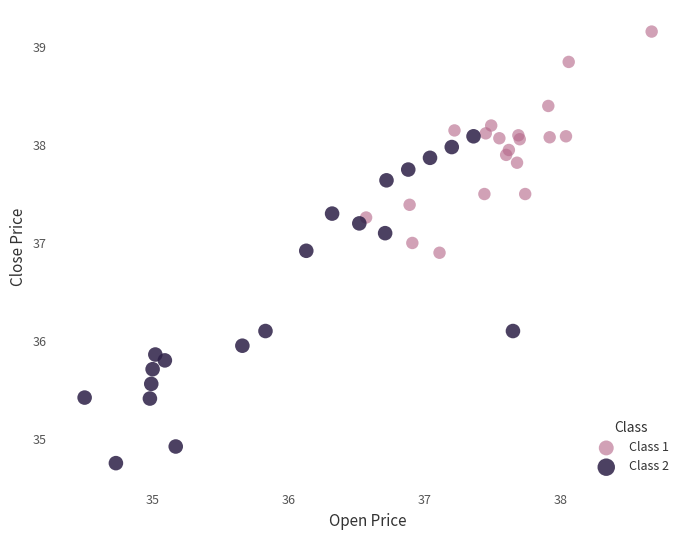

What are all the series names shown in the legend?

Class 1, Class 2